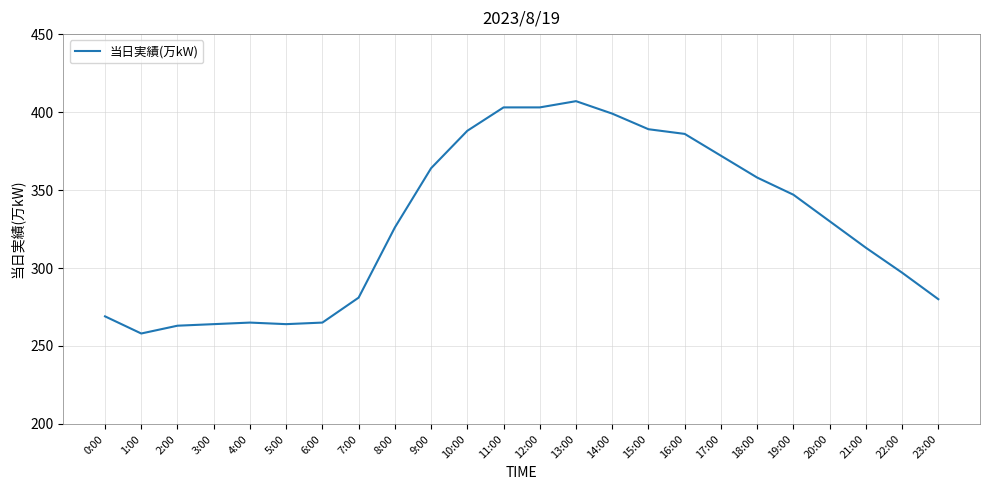

Reading left to right, list all the values displayed in this chart.

0:00=269	1:00=258	2:00=263	3:00=264	4:00=265	5:00=264	6:00=265	7:00=281	8:00=326	9:00=364	10:00=388	11:00=403	12:00=403	13:00=407	14:00=399	15:00=389	16:00=386	17:00=372	18:00=358	19:00=347	20:00=330	21:00=313	22:00=297	23:00=280